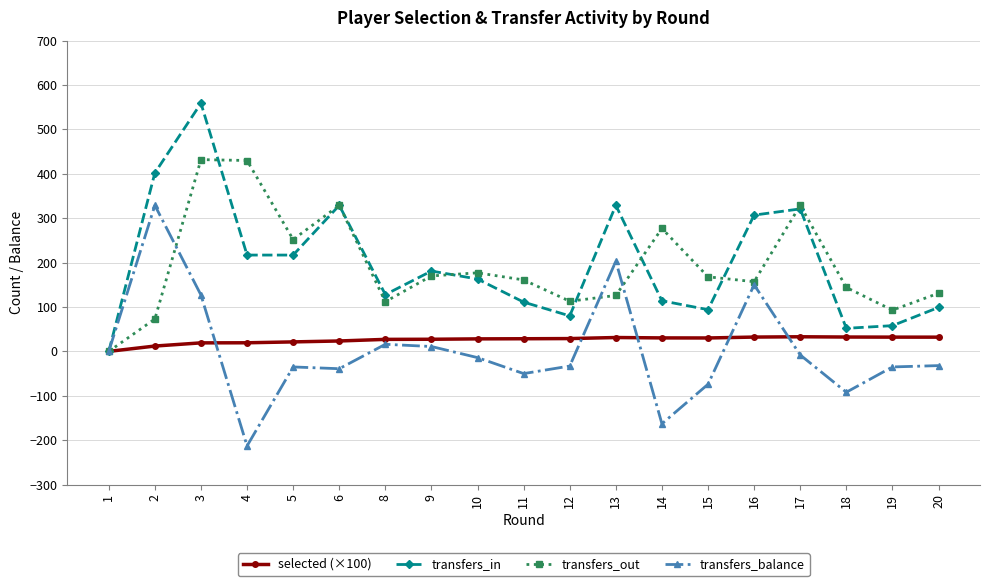

Which series ends up on top after the final intersection of transfers_balance and transfers_out?

transfers_out